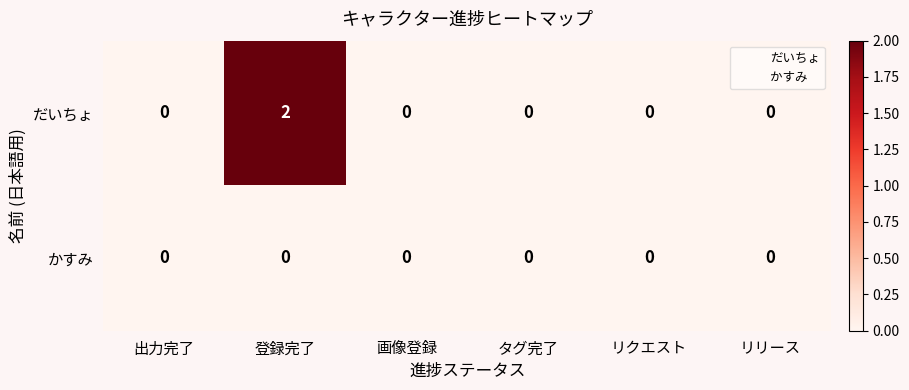

List the series in order of their peak value, highest first.

だいちょ, かすみ